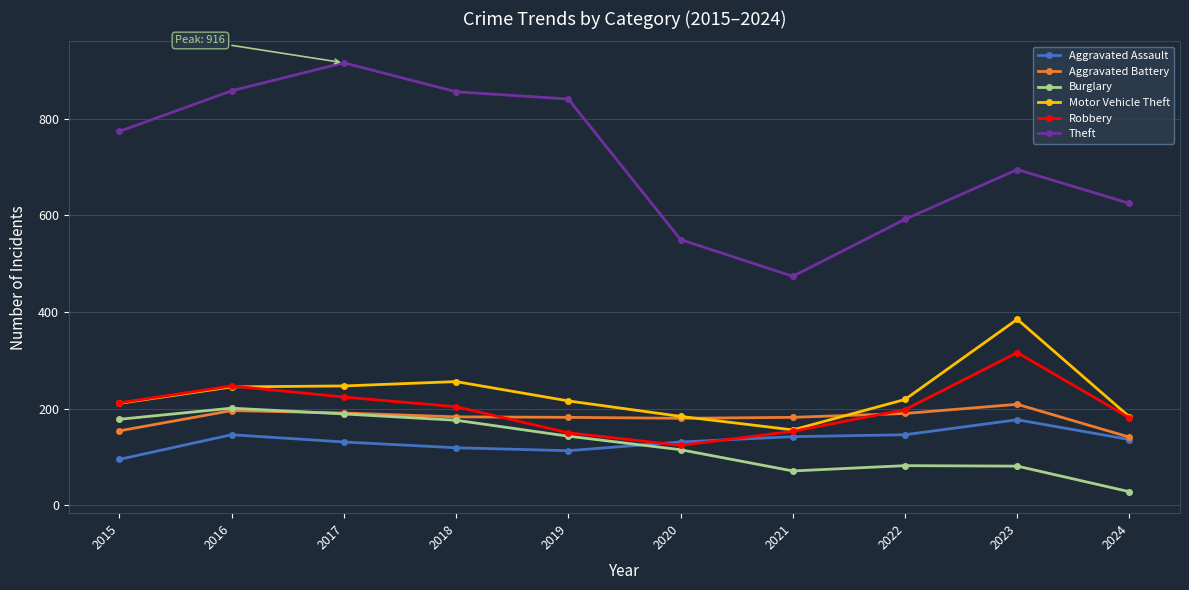

The value of Theft at 2015 is 774. True or false?

True